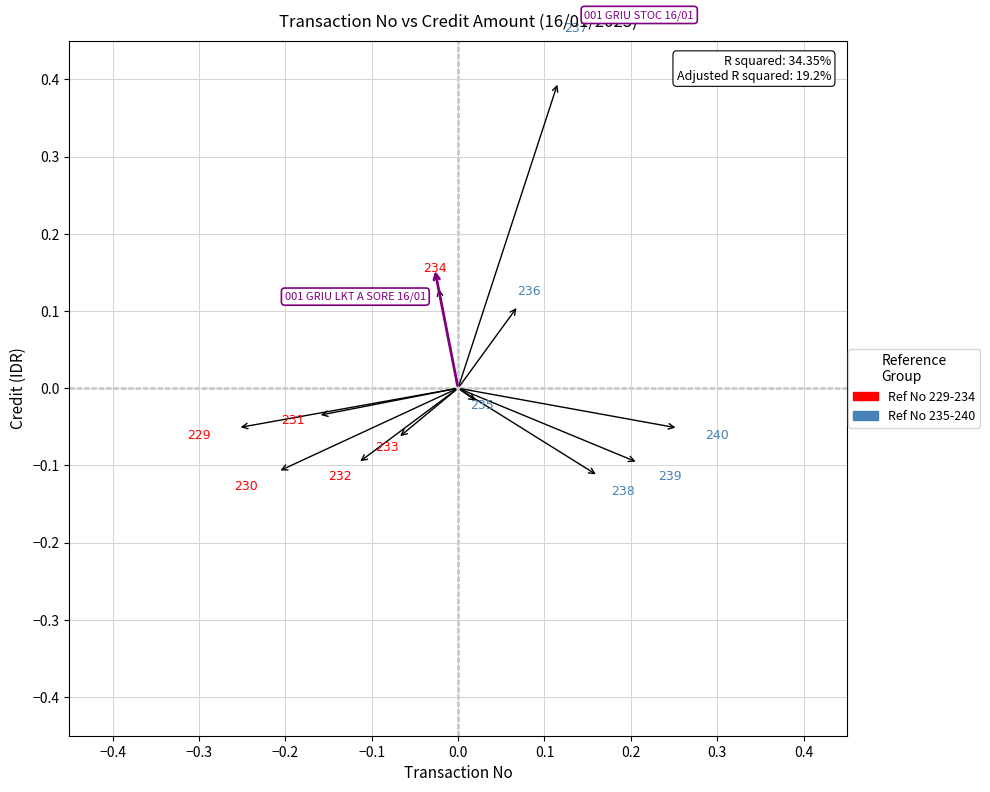

What is the range of X values (max minus min)?

0.3